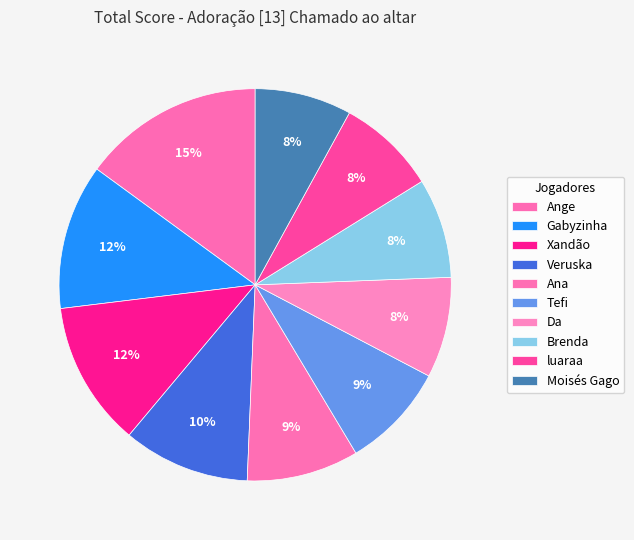

Which has a higher value, Ana or Moisés Gago?

Ana